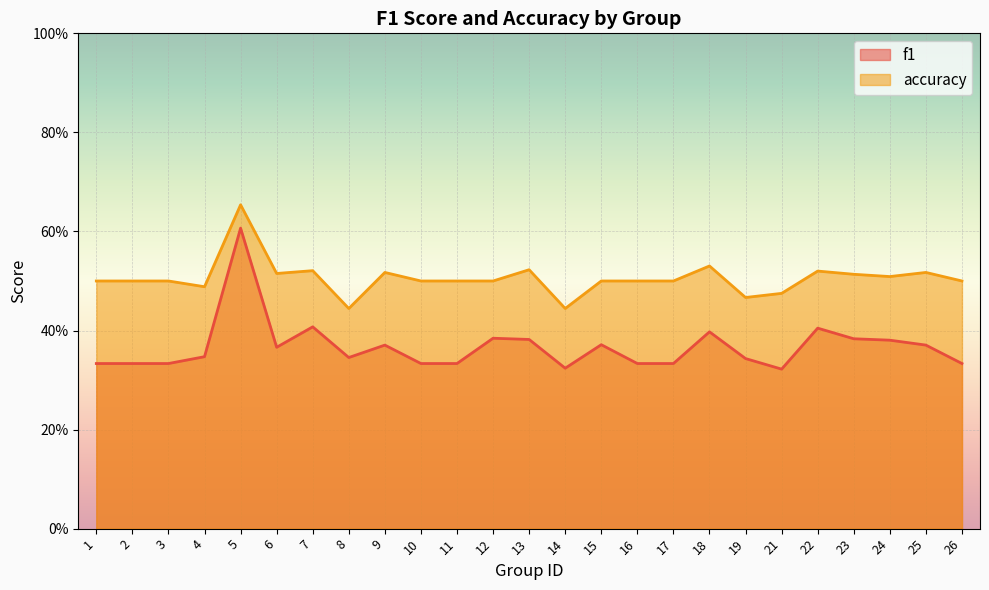

How many interior local peaks does the accuracy series have?

7